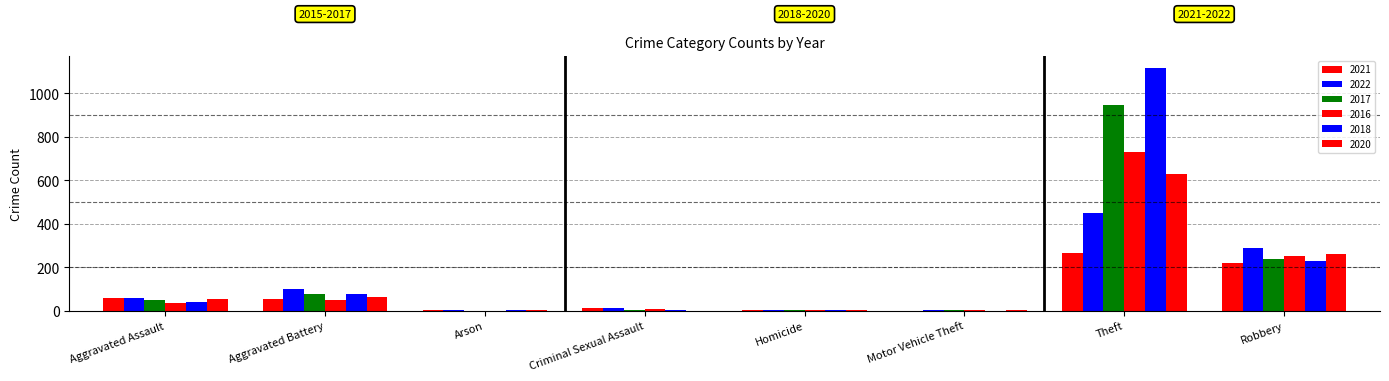

Reading right to left, list all the values displayed in this chart.

2021: 220	267	0	2	10	1	53	60
2022: 287	450	2	2	12	3	100	56
2017: 235	944	1	1	4	0	76	50
2016: 251	731	2	1	5	0	49	35
2018: 230	1116	0	1	4	1	76	38
2020: 258	628	1	2	0	1	64	53